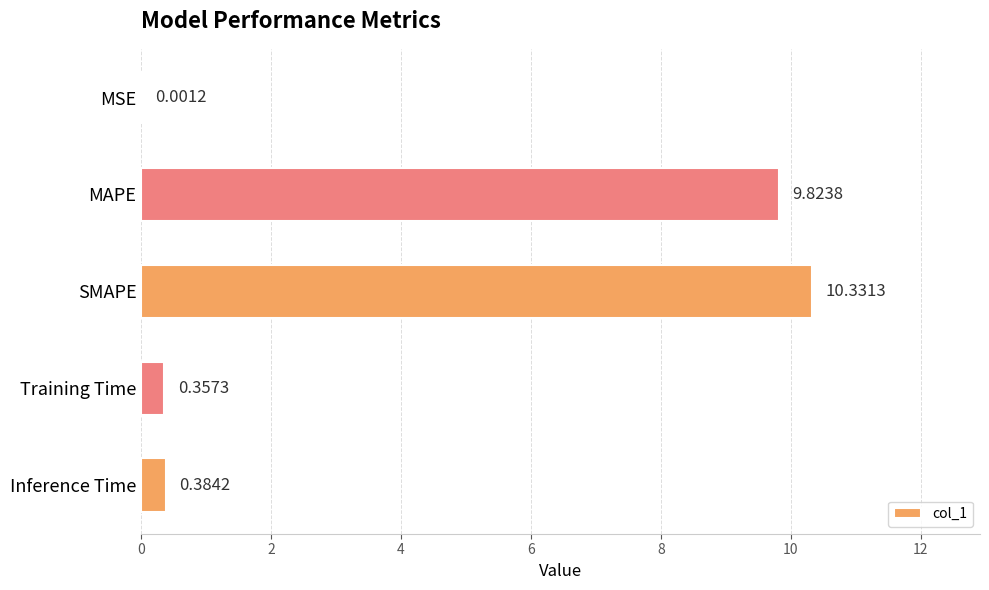

What is the sum of all values?

20.9